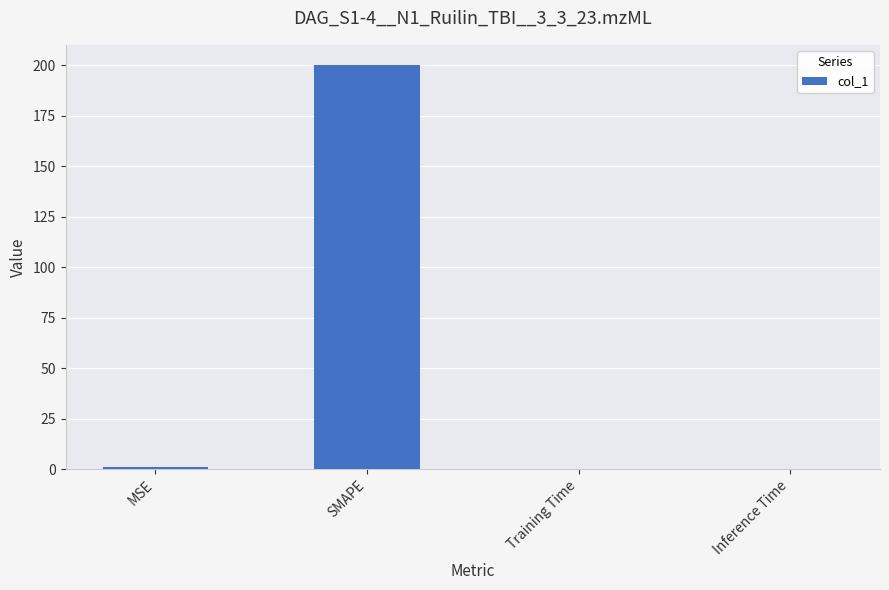

True or false: the data shows 0.0 at Inference Time.

True